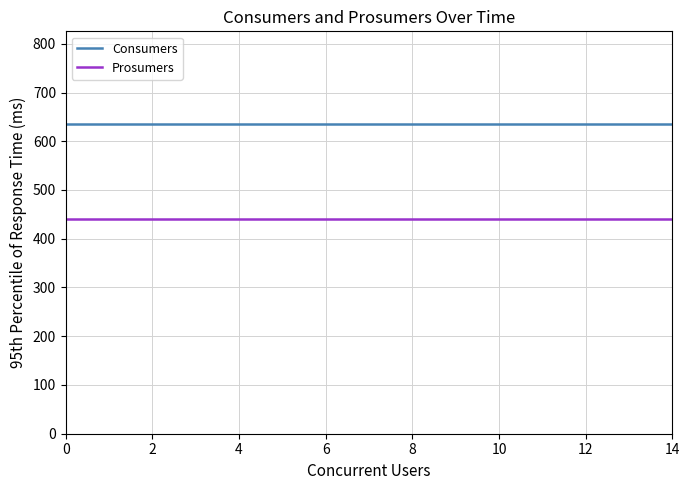

Which series has the largest total across all categories?

Consumers